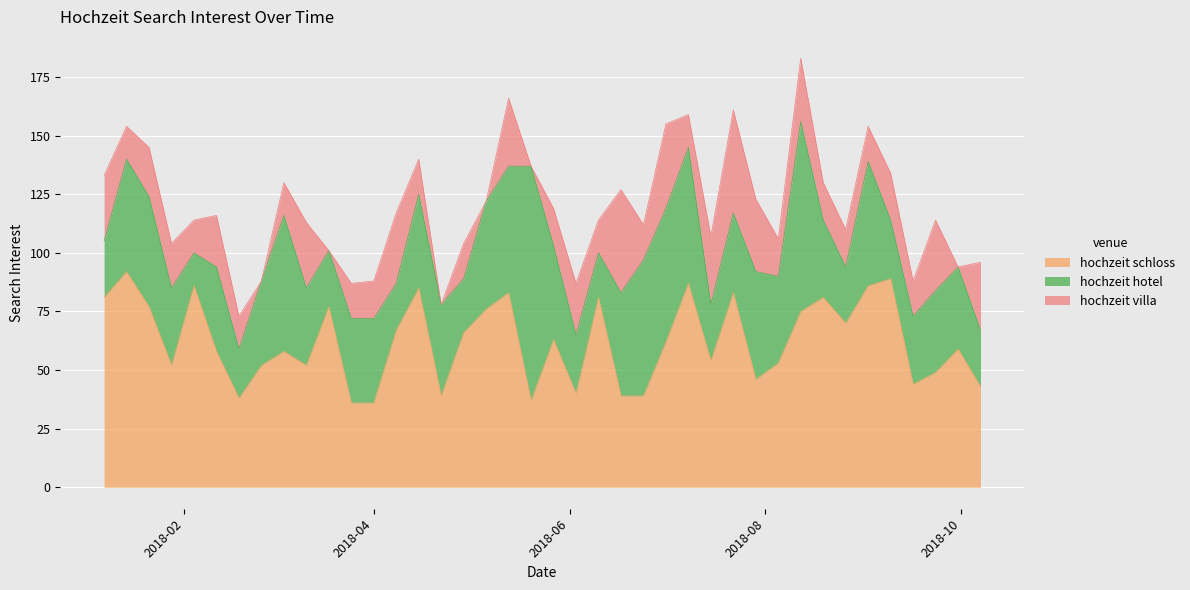

Where is the first local maximum for hochzeit hotel?

2018-01-14